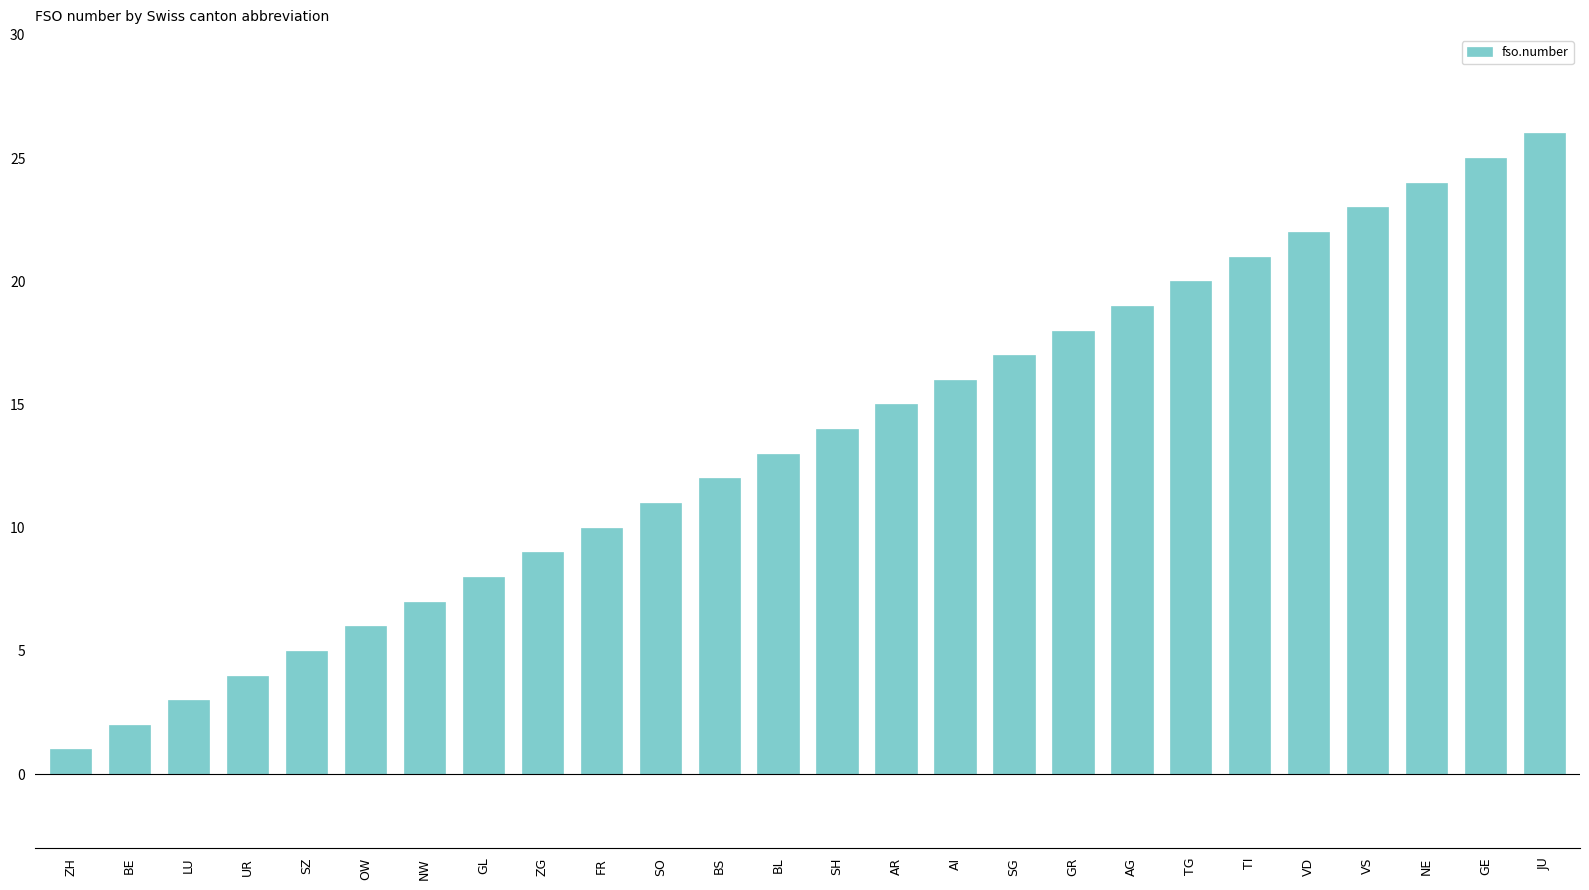

What is the change in value from ZH to SZ?

+4